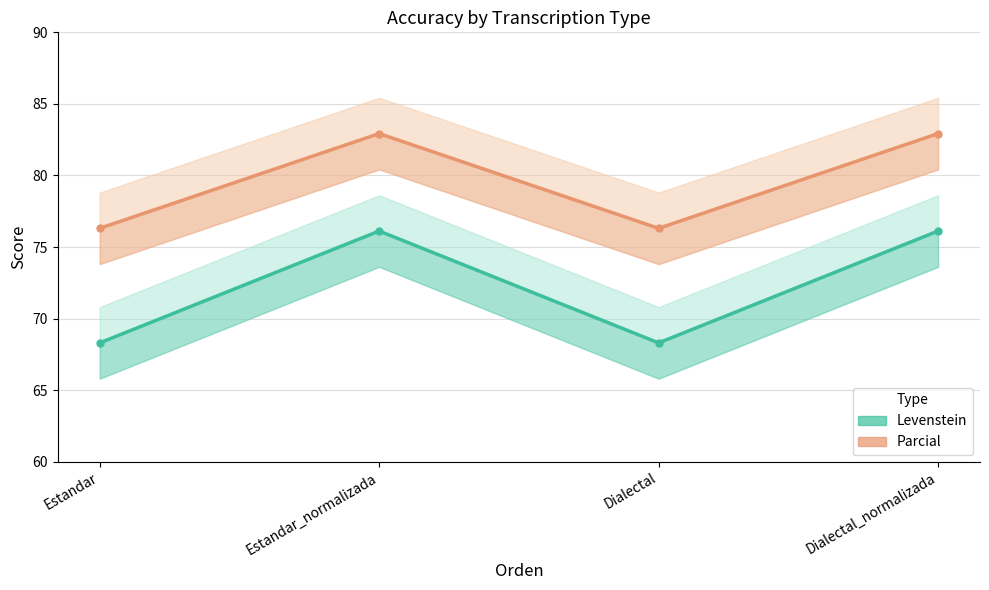

The value of Parcial at Dialectal_normalizada is 82.9. True or false?

True